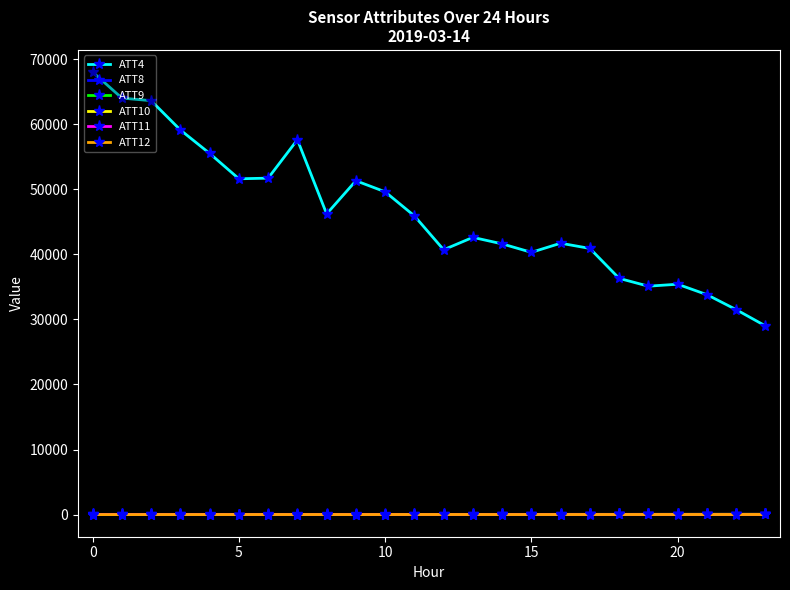

True or false: ATT9 and ATT4 intersect in this chart.

False